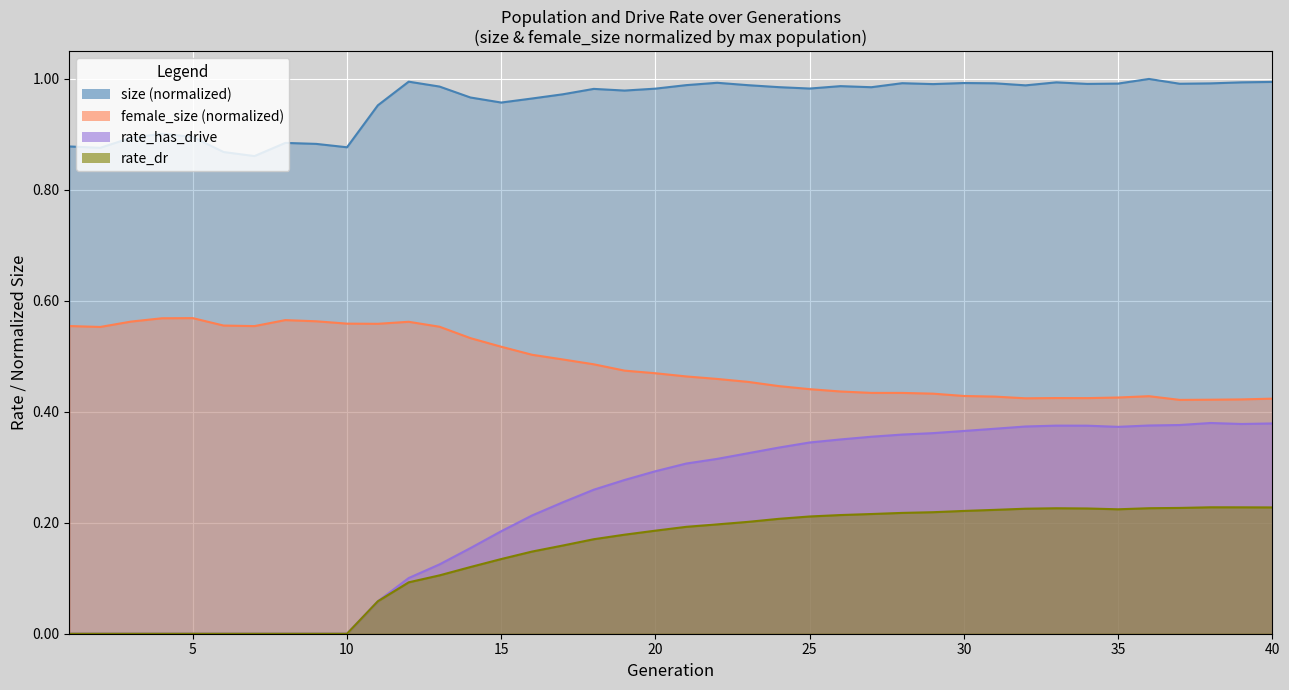

How many lines are shown in the chart?

4